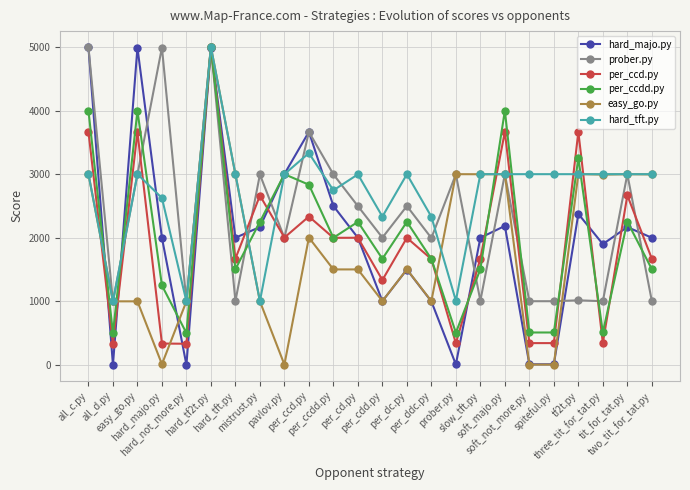

Is this an area chart (filled region under the line)?

No